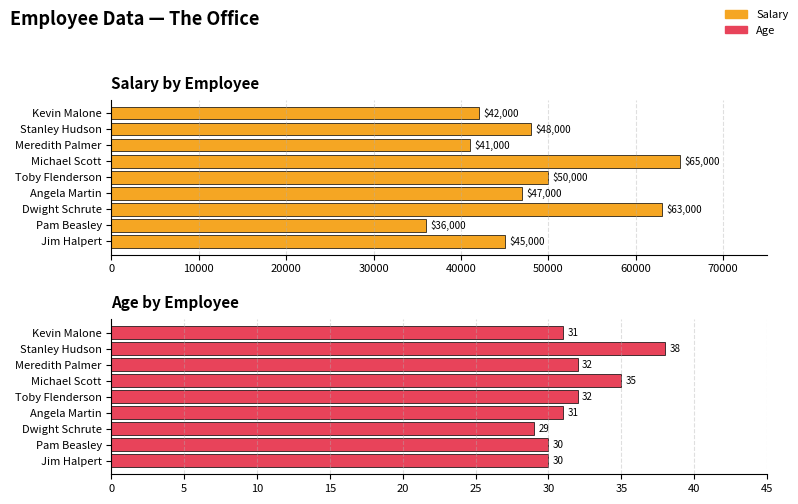

Which series changed the most between Angela Martin and Michael Scott?

Salary